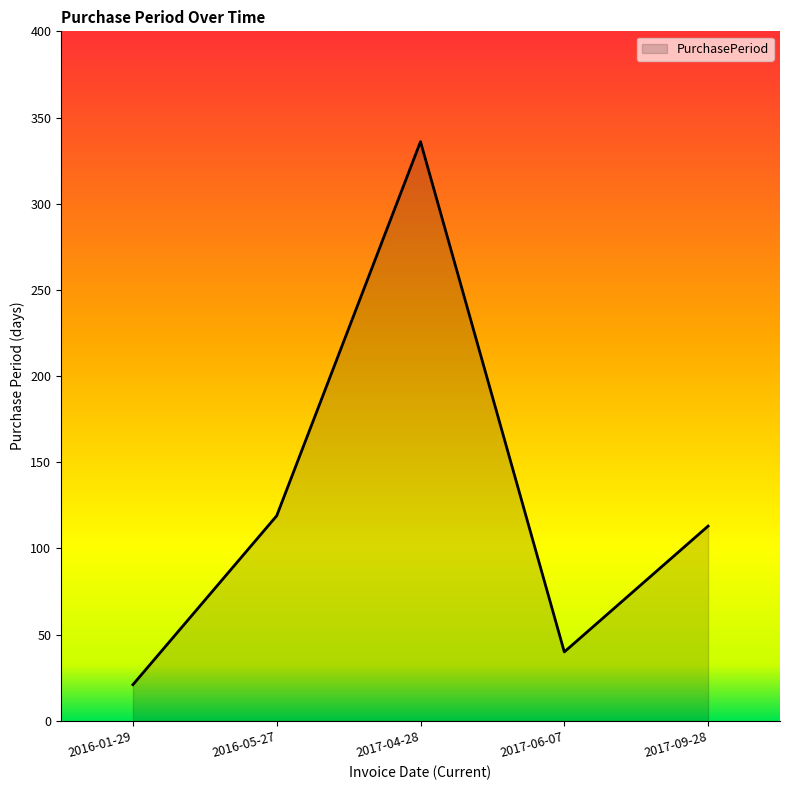

Reading left to right, what are all the values shown in this chart?

21	119	336	40	113